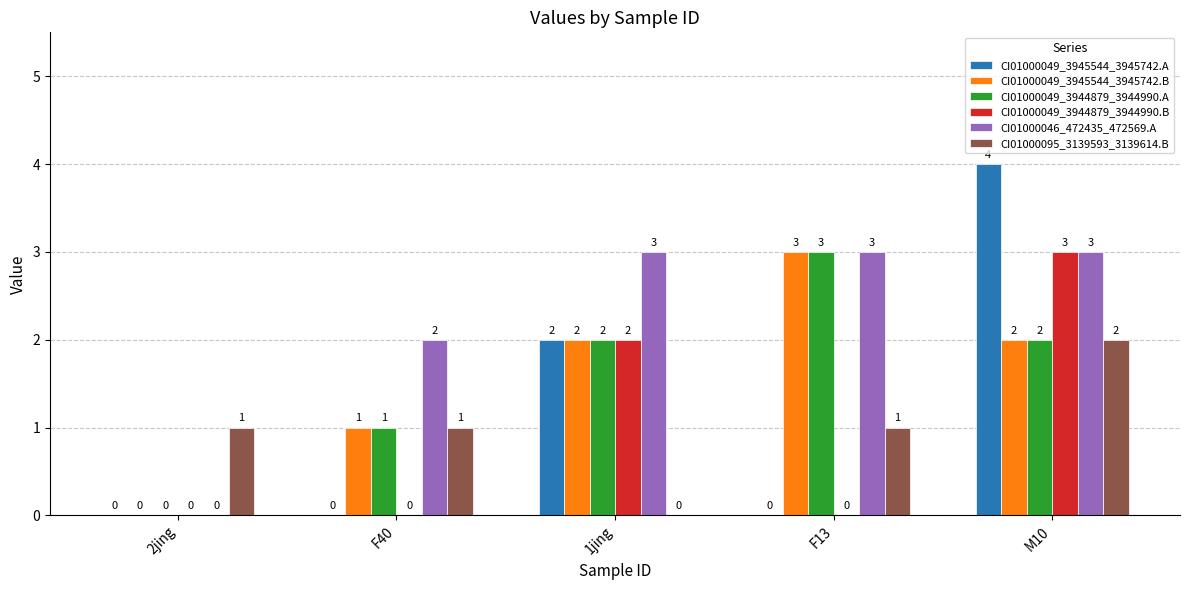

What is the sum of the CI01000049_3944879_3944990.A values at F40 and 1jing?

3